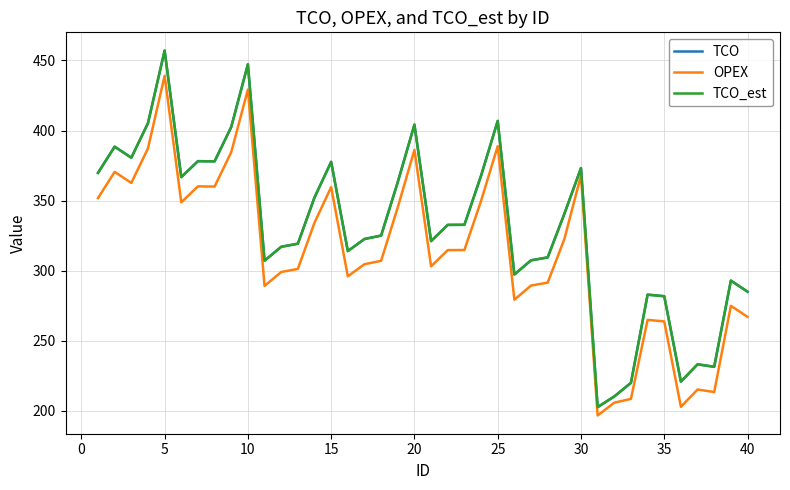

Is this an area chart (filled region under the line)?

No